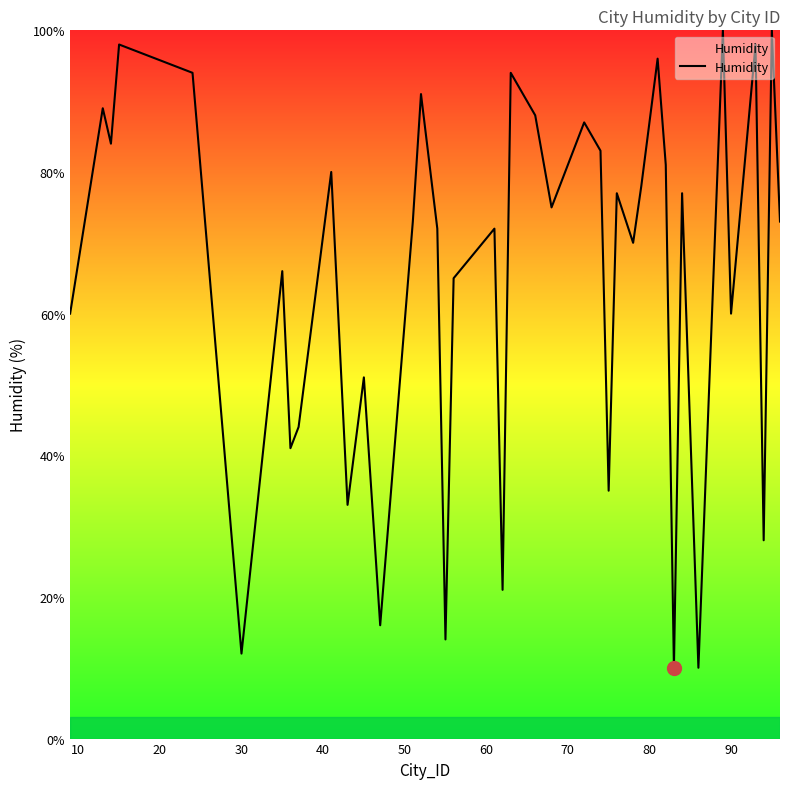

What is the smallest value displayed?

10